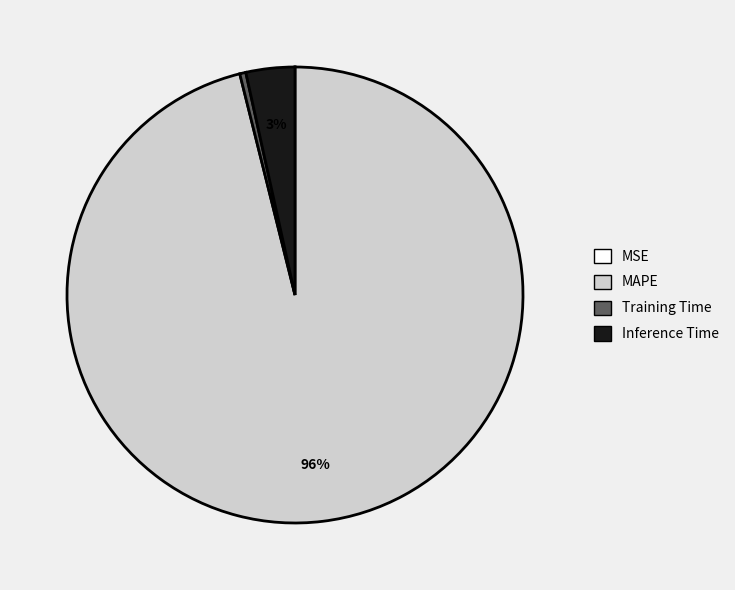

Does any single category account for the majority?

Yes